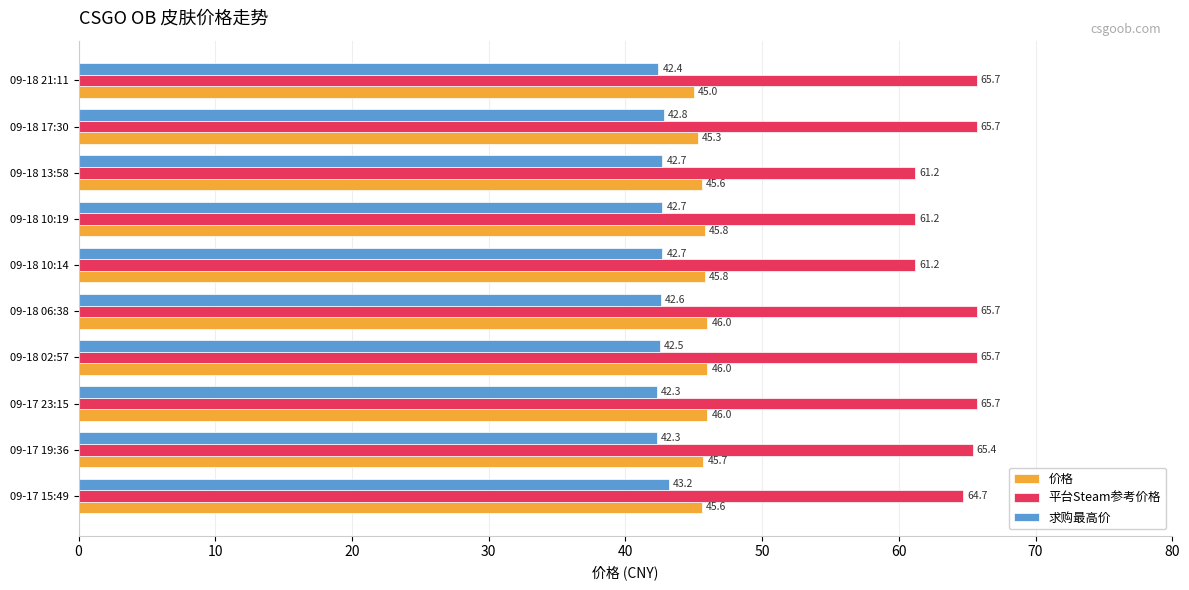

At which category is the sum across all series the highest?

09-18 06:38